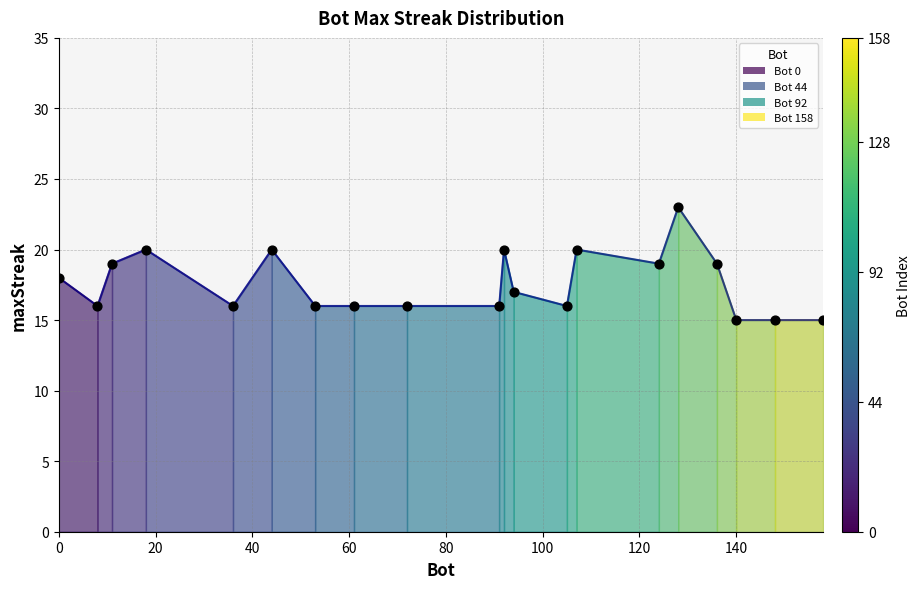

What is the ratio of the value at 53 to the value at 44?

0.8